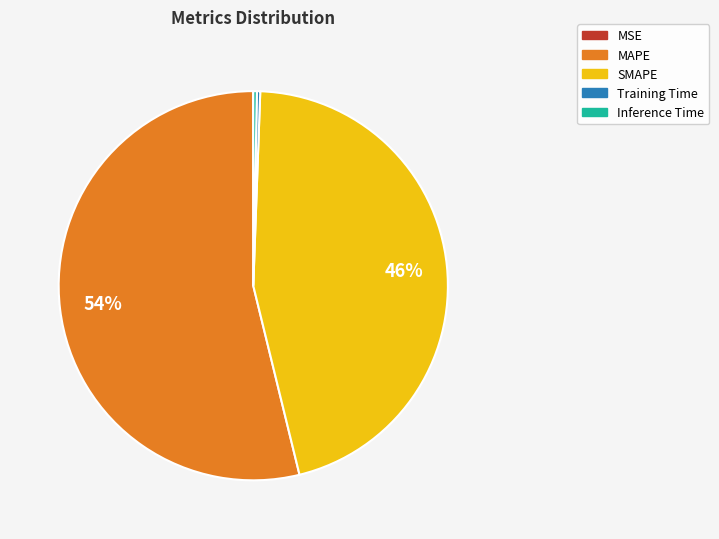

The SMAPE slice represents 46% of the pie. True or false?

True